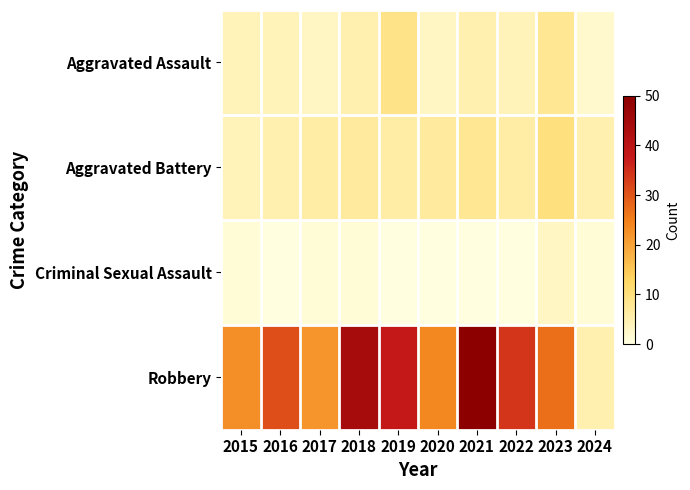

Reading left to right, extract all data points from this chart.

Aggravated Assault: 2015=4	2016=4	2017=3	2018=5	2019=9	2020=3	2021=5	2022=4	2023=8	2024=2
Aggravated Battery: 2015=4	2016=5	2017=6	2018=7	2019=6	2020=7	2021=8	2022=6	2023=10	2024=5
Criminal Sexual Assault: 2015=1	2016=0	2017=1	2018=1	2019=0	2020=0	2021=0	2022=0	2023=3	2024=1
Robbery: 2015=23	2016=31	2017=22	2018=44	2019=38	2020=24	2021=50	2022=34	2023=27	2024=5